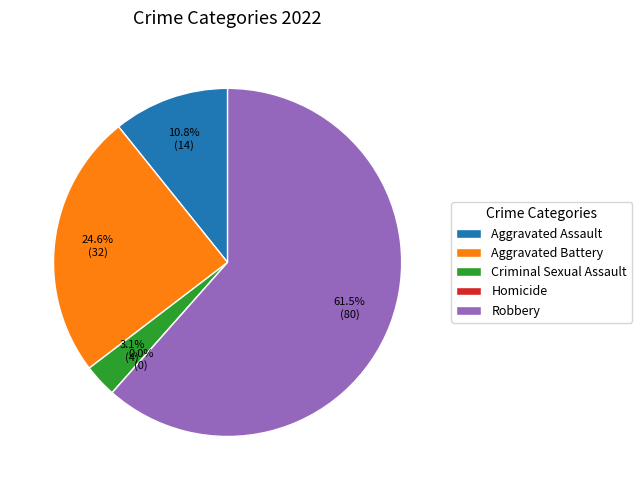

What is the majority slice?

Robbery